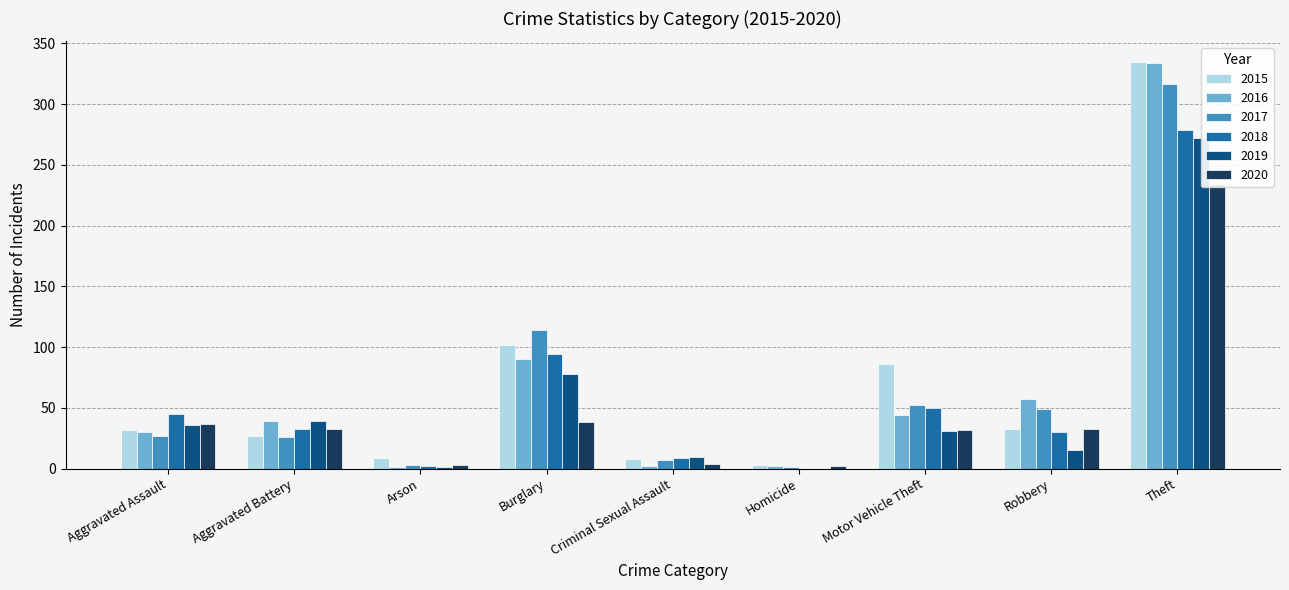

Between Theft and Homicide, which is larger?

Theft